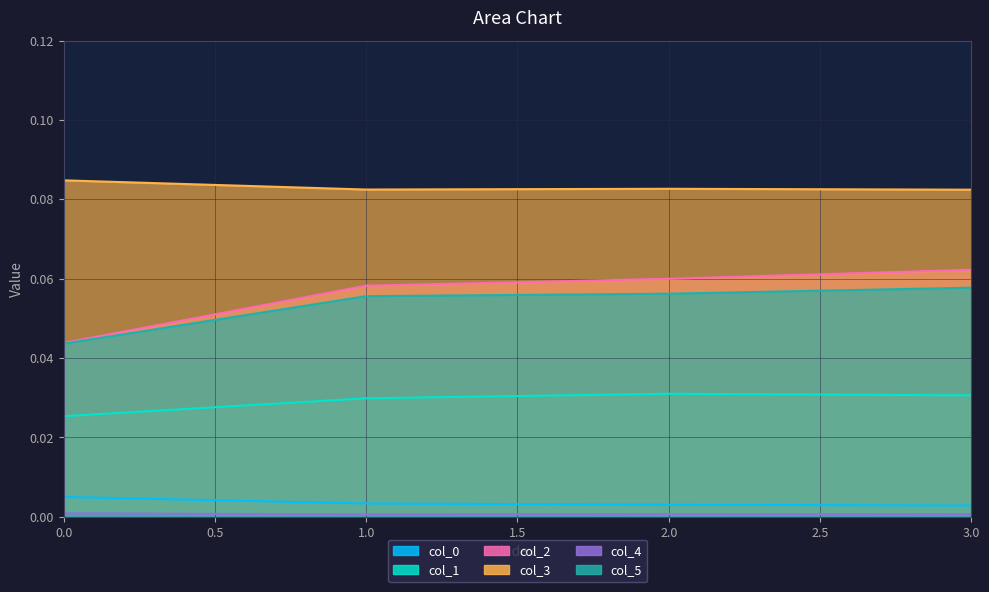

Reading left to right, list all the values displayed in this chart.

col_0: 0.0	0.0	0.0	0.0
col_1: 0.0	0.0	0.0	0.0
col_2: 0.0	0.1	0.1	0.1
col_3: 0.1	0.1	0.1	0.1
col_4: 0.0	0.0	0.0	0.0
col_5: 0.0	0.1	0.1	0.1